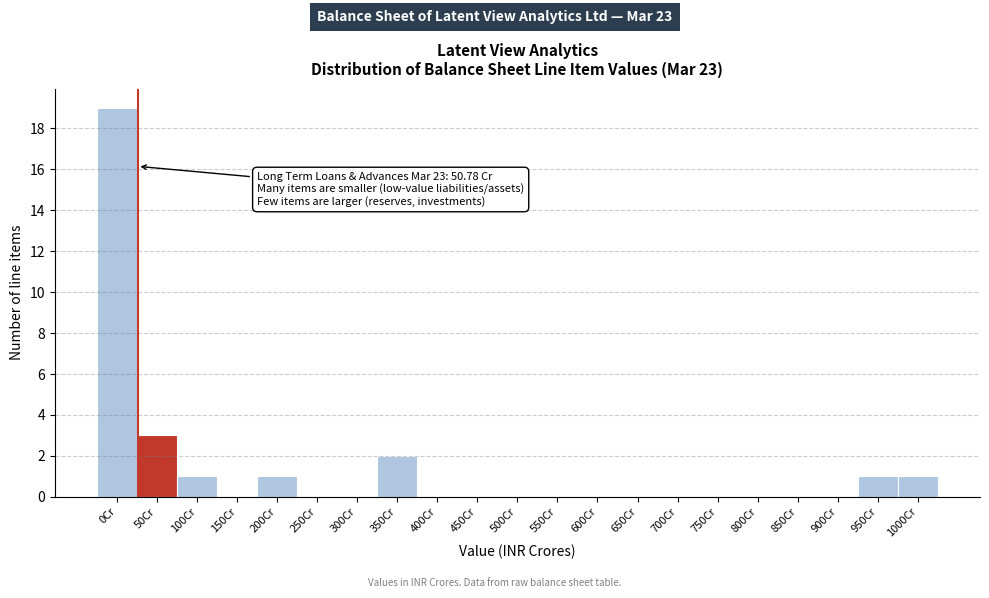

Reading right to left, transcribe all the data shown in this chart.

1000Cr=1	950Cr=1	900Cr=0	850Cr=0	800Cr=0	750Cr=0	700Cr=0	650Cr=0	600Cr=0	550Cr=0	500Cr=0	450Cr=0	400Cr=0	350Cr=2	300Cr=0	250Cr=0	200Cr=1	150Cr=0	100Cr=1	50Cr=3	0Cr=19